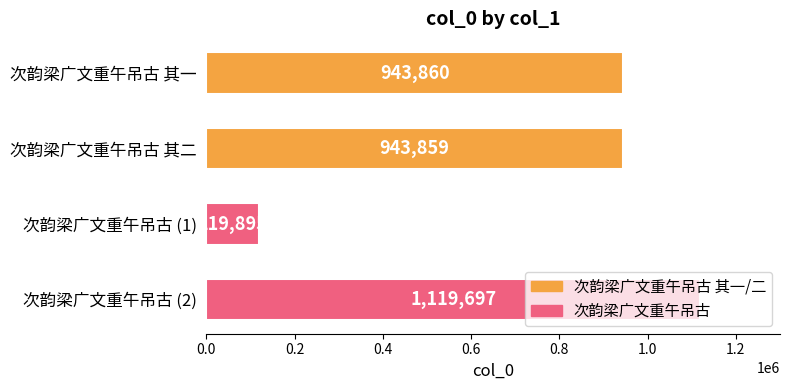

Which category has the lowest value across all series?

次韵梁广文重午吊古 (1)